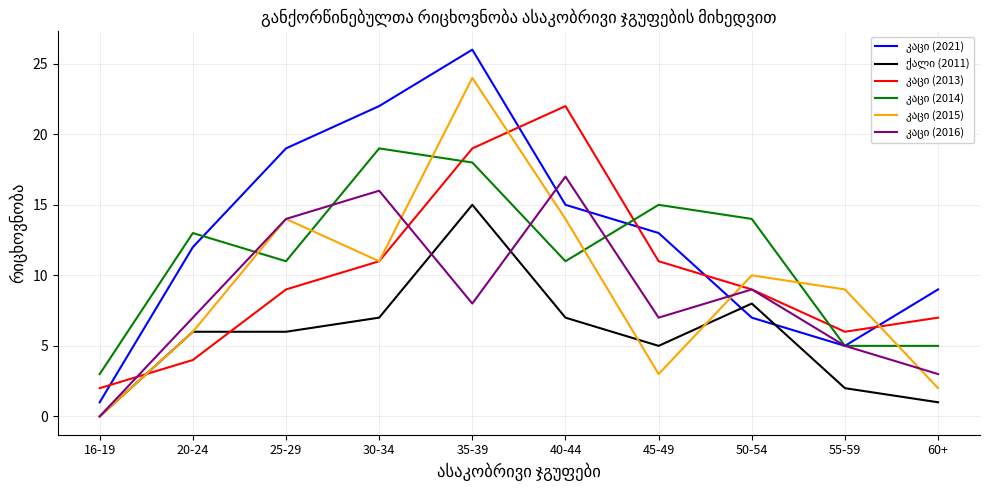

Count the number of categories in the chart.

10